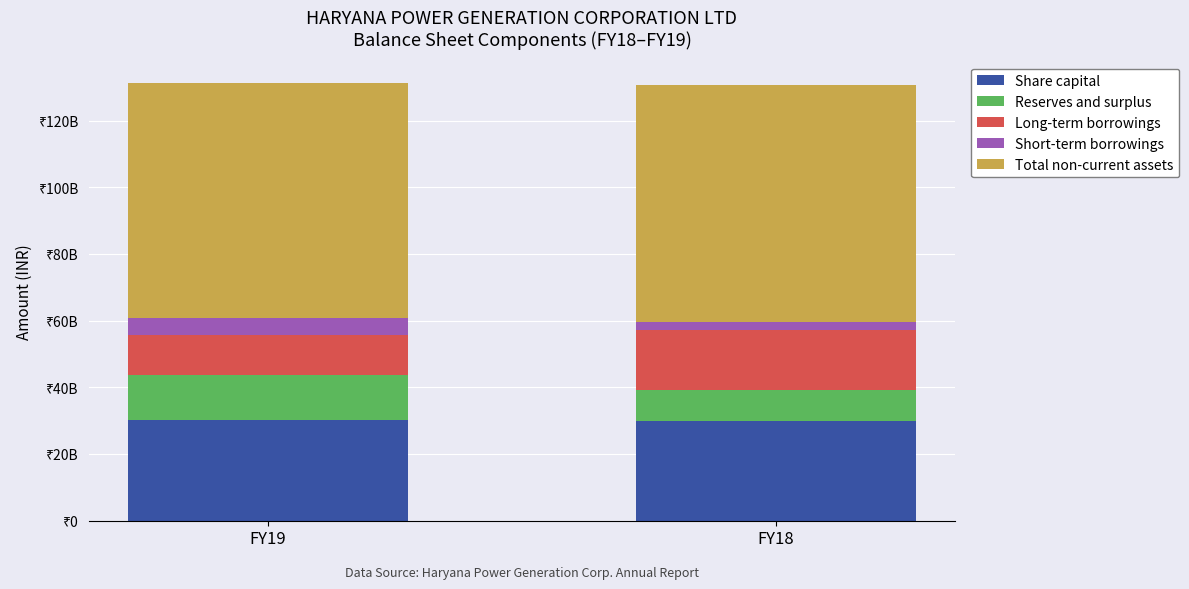

What is the difference between the Long-term borrowings values at FY18 and FY19?

5901700000